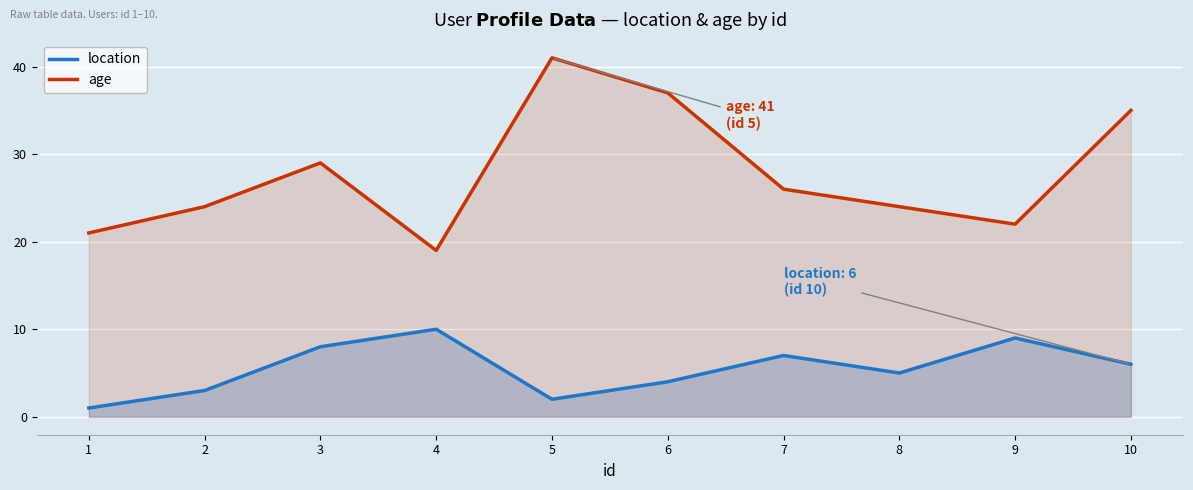

True or false: location and age cross at least once.

False